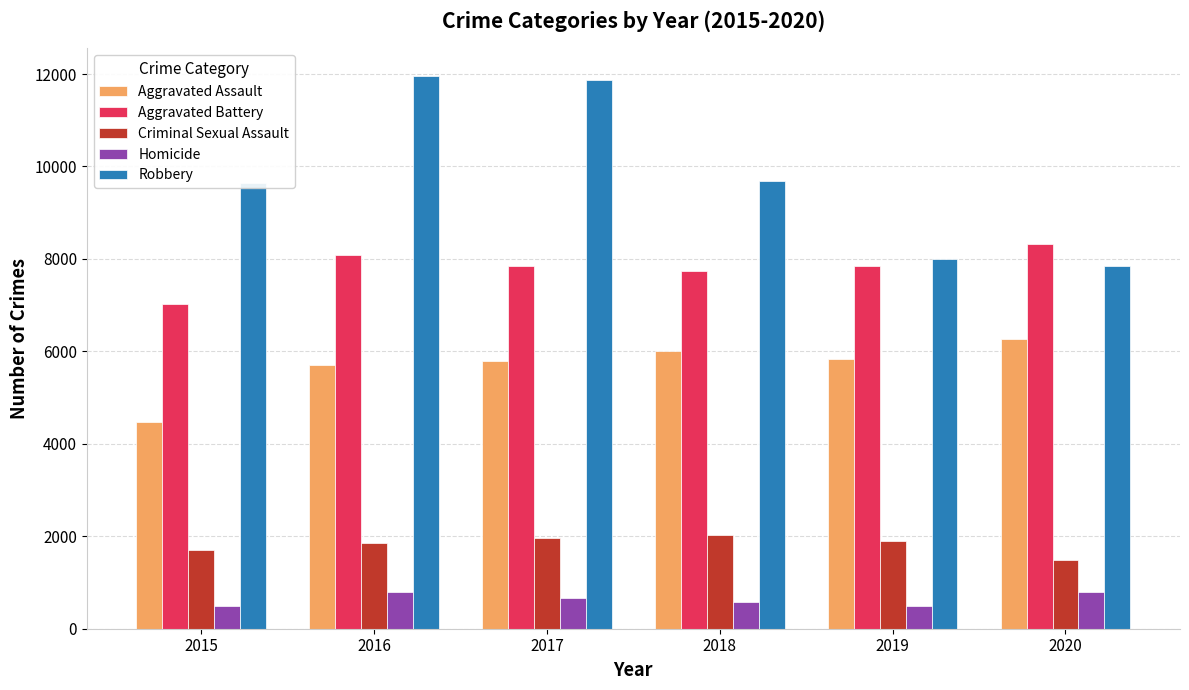

The Criminal Sexual Assault series shows 1696 at 2015. True or false?

True